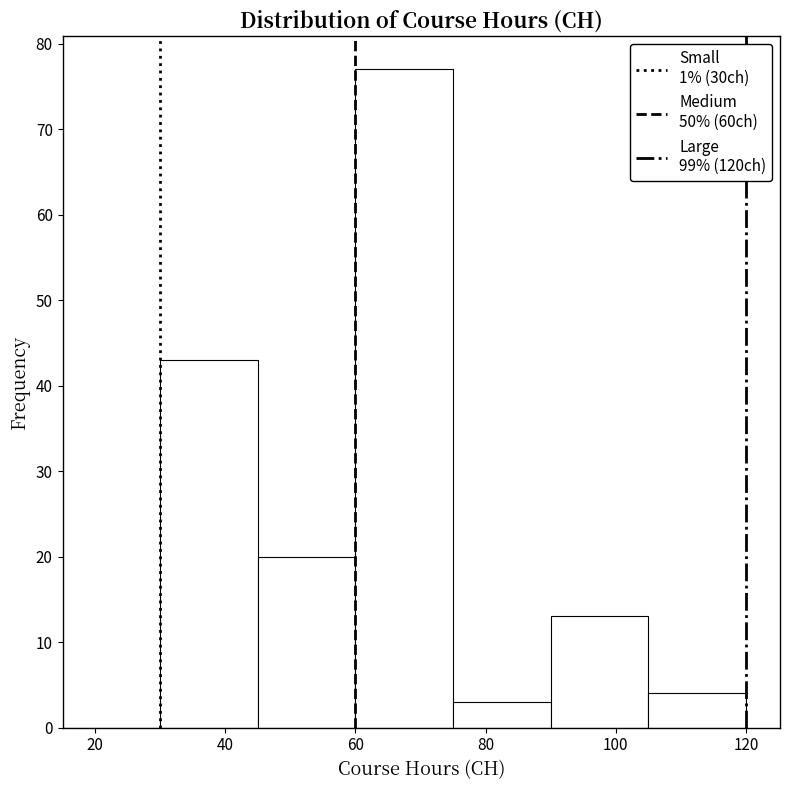

Reading left to right, transcribe this chart: for each bar, give the range it covers on the x-axis and its height. Neither the bar edges nor the heights are printed on the chart, so give them approximately, as read against the axes.

15 to 30: 0
30 to 45: 43
45 to 60: 20
60 to 75: 77
75 to 90: 3
90 to 105: 13
105 to 120: 4